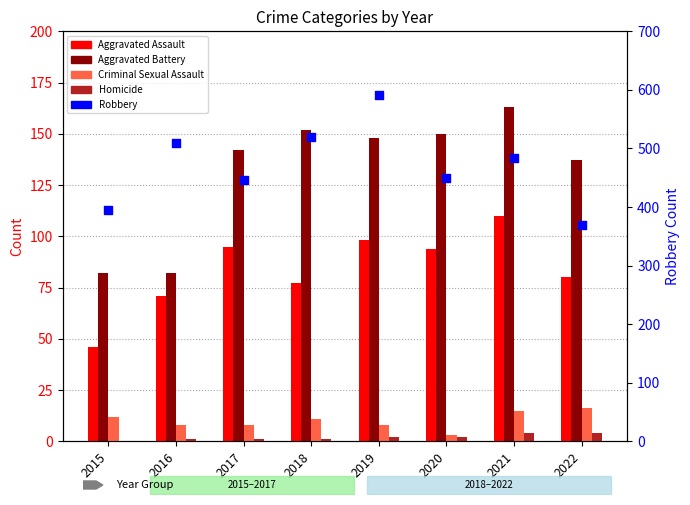

What is the total value across all series at 2020?

699